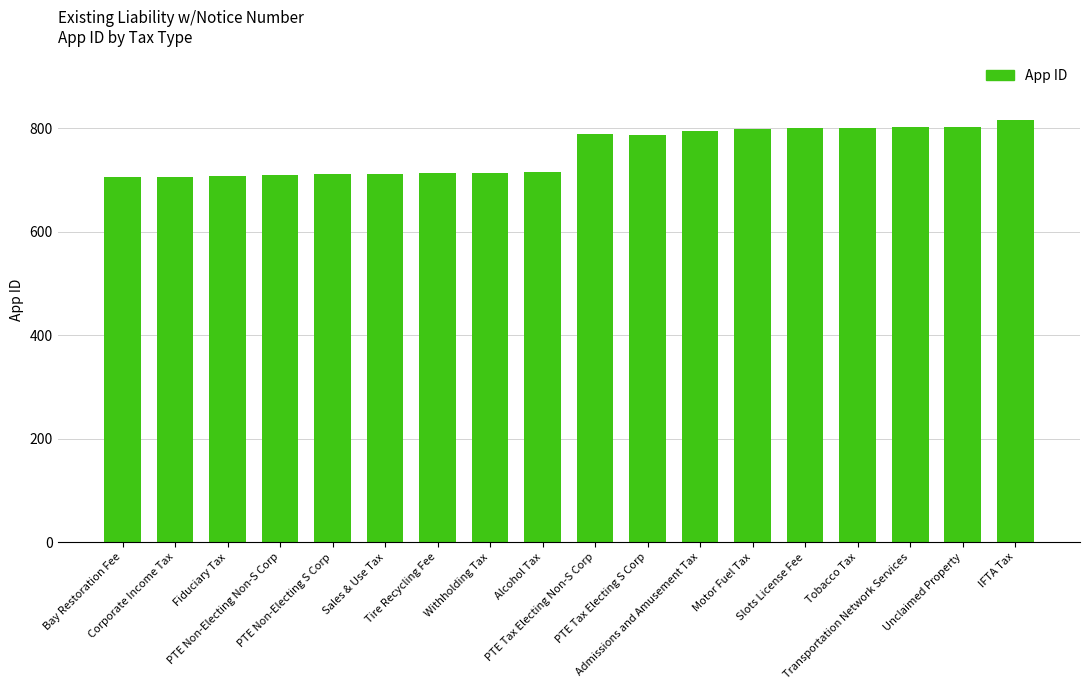

Does the chart contain any negative values?

No